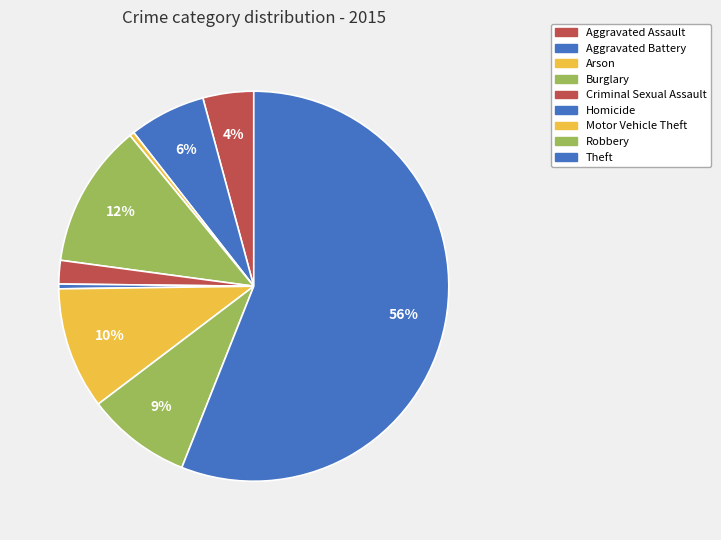

Rank the categories by value from highest to lowest.

Theft, Burglary, Motor Vehicle Theft, Robbery, Aggravated Battery, Aggravated Assault, Criminal Sexual Assault, Homicide, Arson